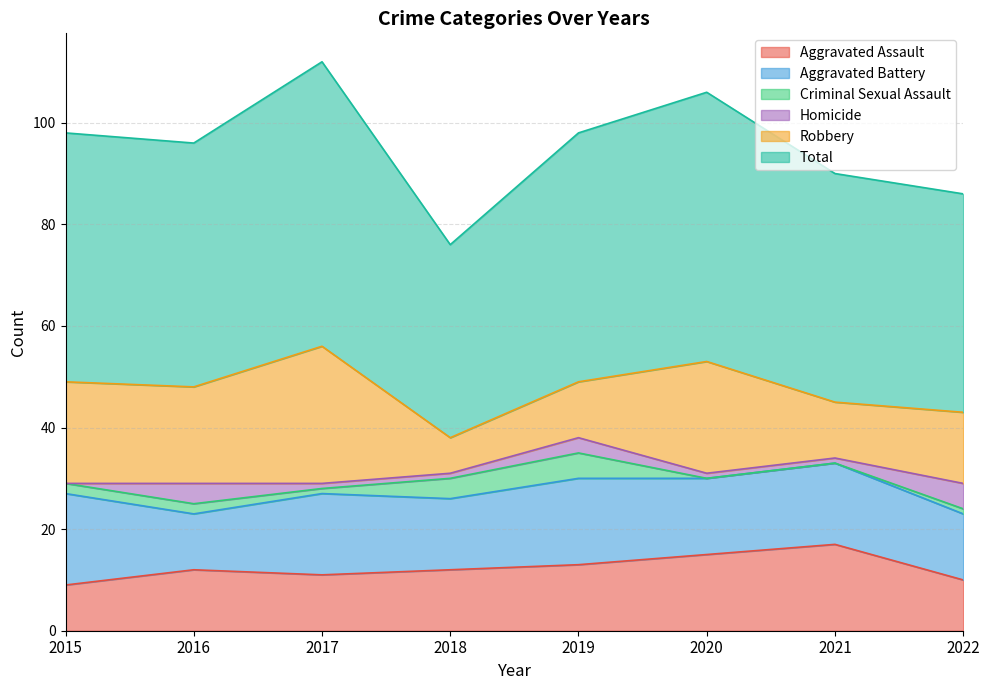

What is the difference between the highest and lowest values at 2020?

53